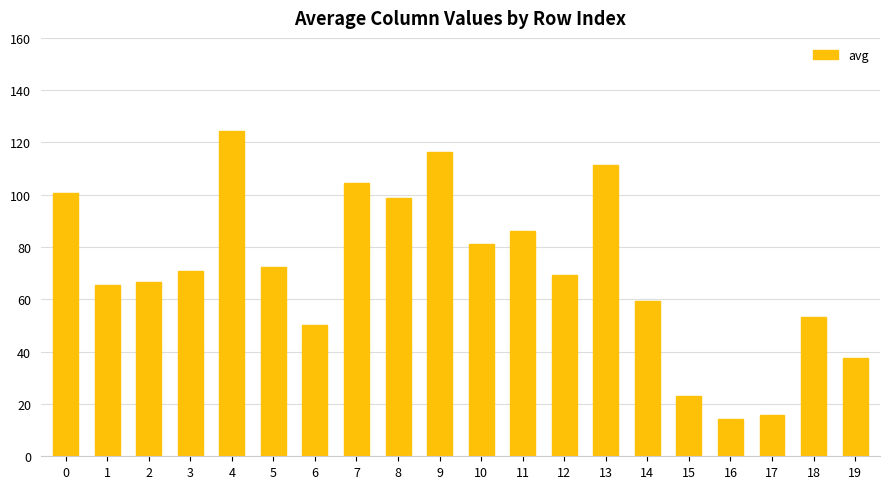

What is the ratio of the value at 15 to the value at 4?

0.2